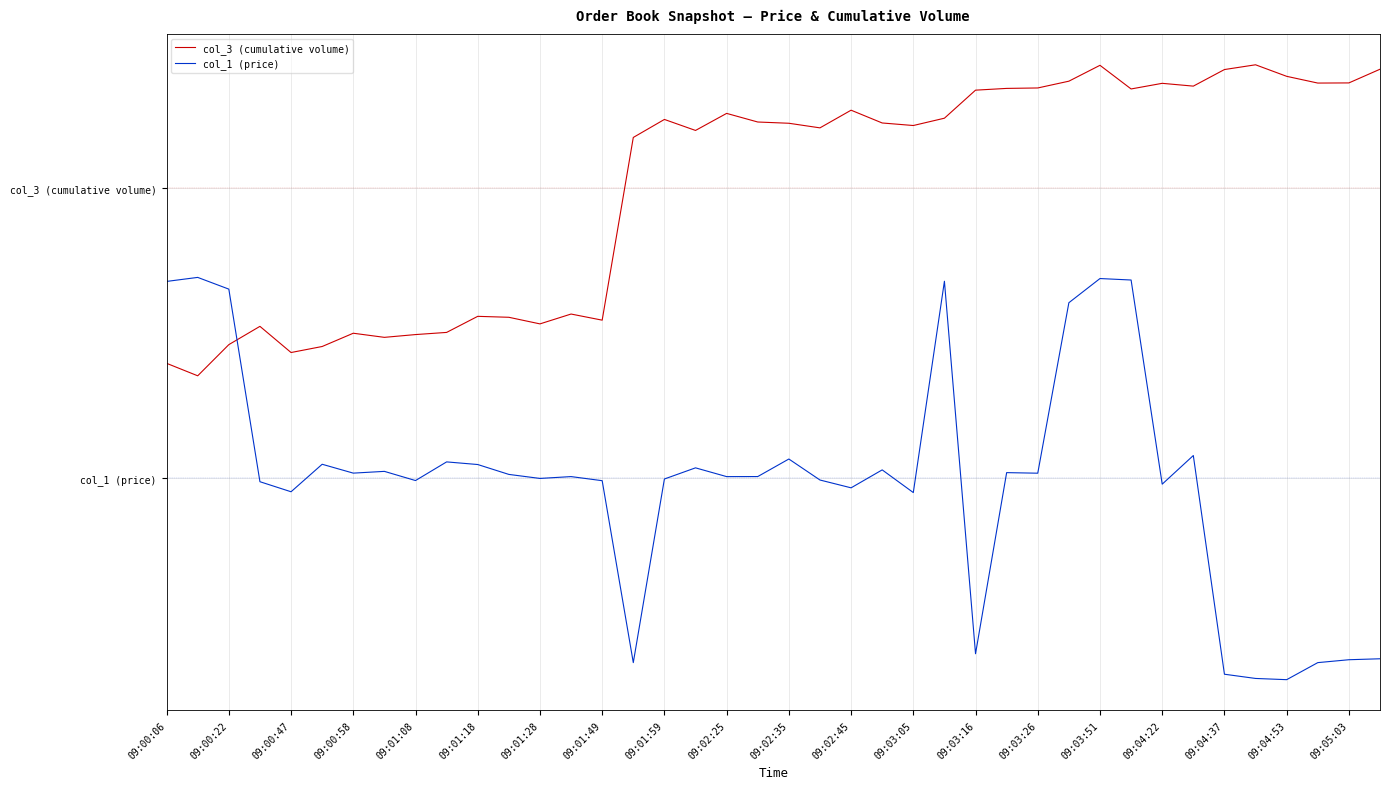

At which category does the chart reach its peak across all series?

35